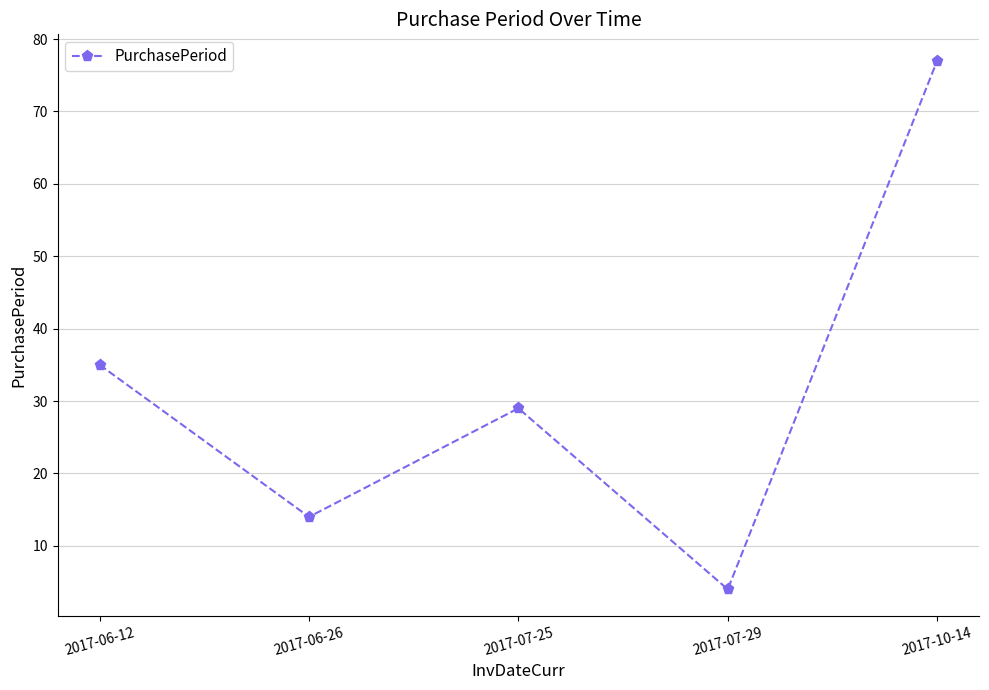

Is it true that the value at 2017-07-29 is 4?

True